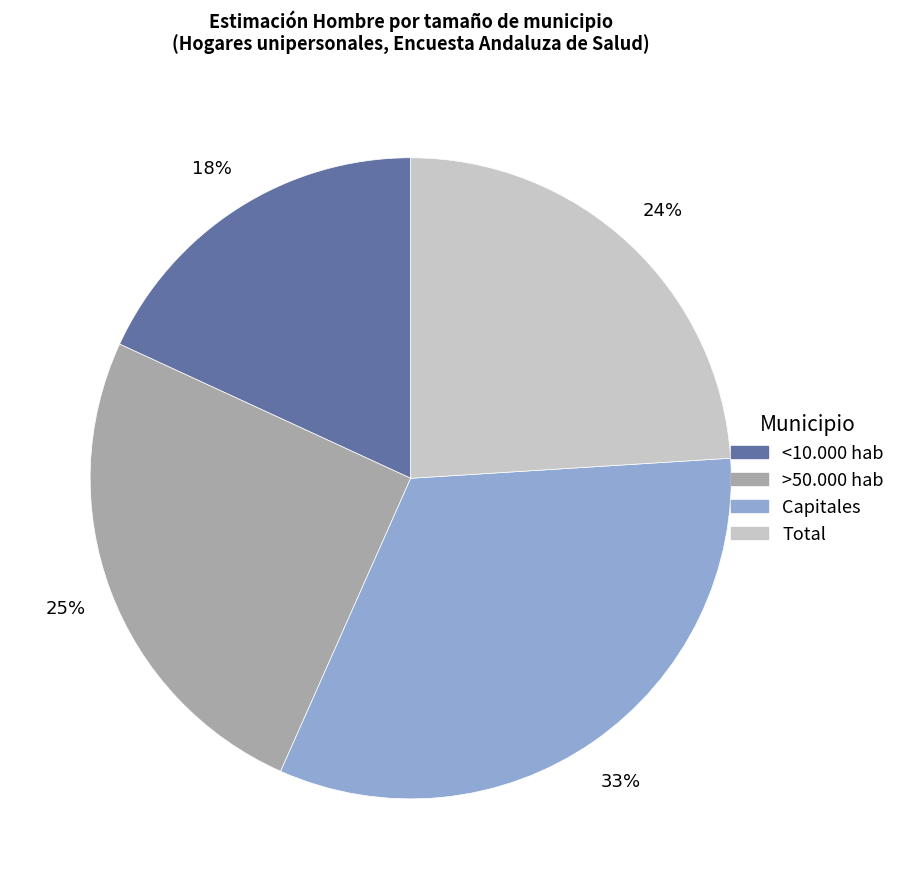

Rank the categories by value from highest to lowest.

Capitales, >50.000 hab, Total, <10.000 hab